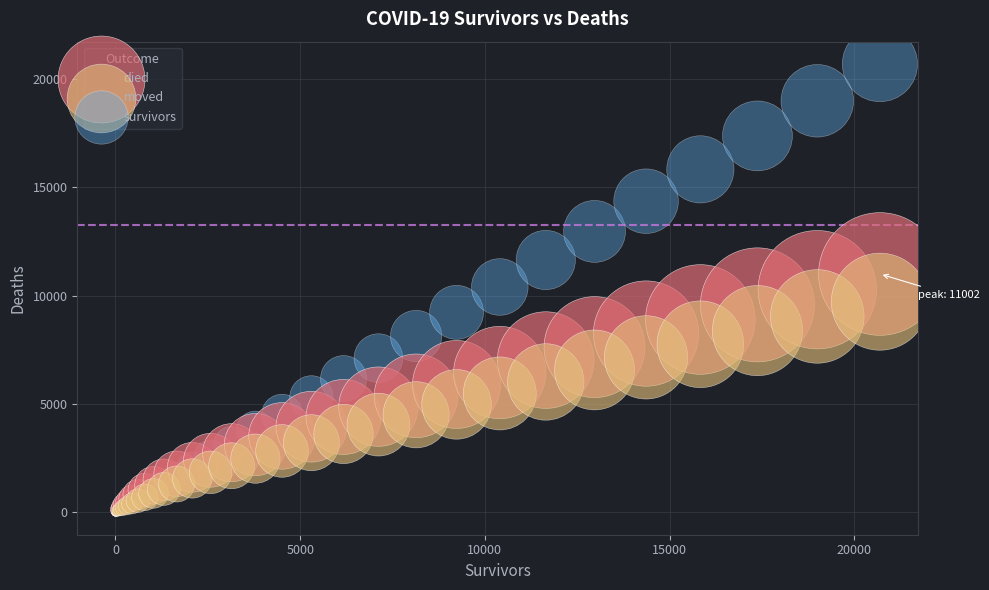

Which series reaches the maximum Y coordinate?

survivors